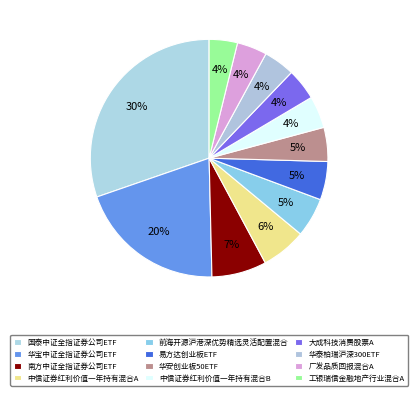

Do 中信证券红利价值一年持有混合A and 华宝中证全指证券公司ETF together represent more than half of the pie?

No